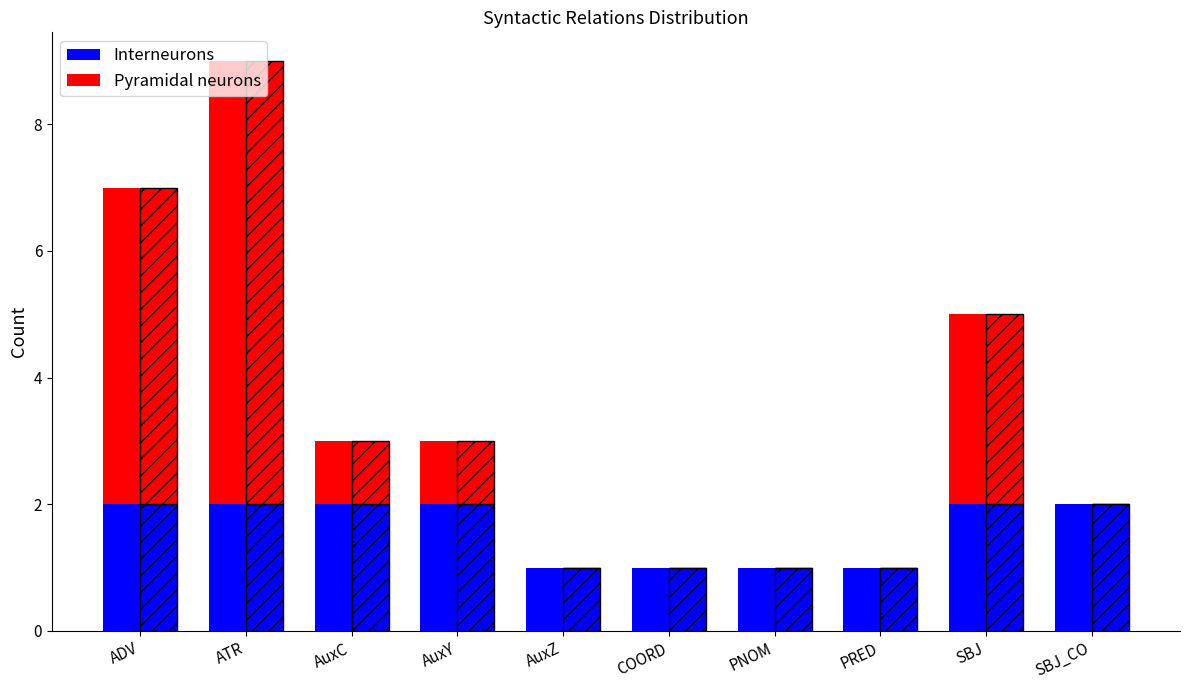

How many data points in Pyramidal neurons are less than 1?

5